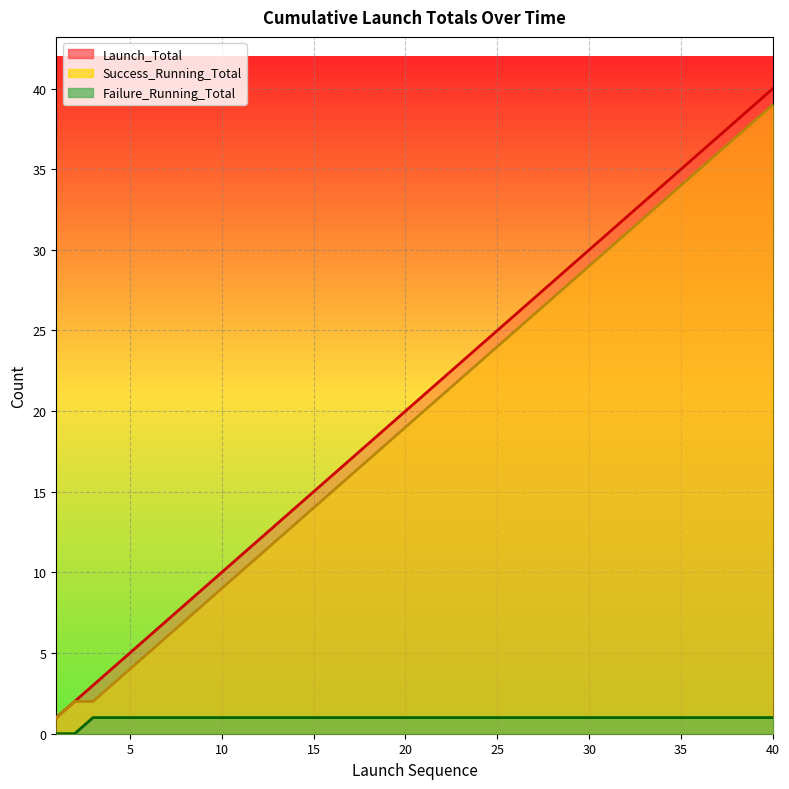

What value does the Success_Running_Total series have at 2?

2